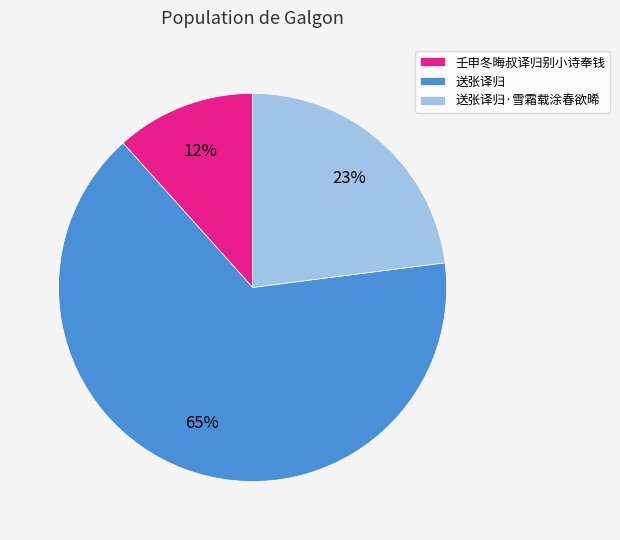

What is the ratio of the value at 壬申冬晦叔译归别小诗奉钱 to the value at 送张译归·雪霜载涂春欲晞?

0.5